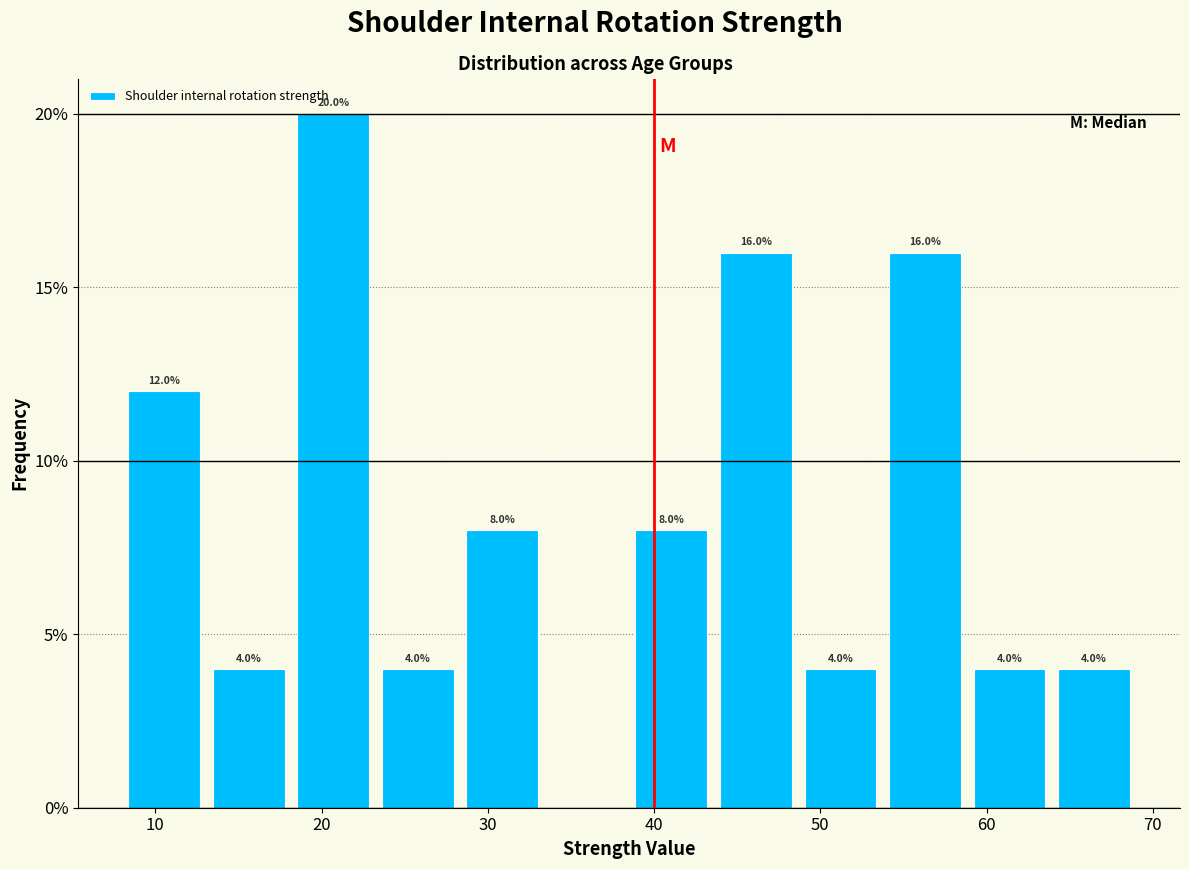

Which range on the x-axis has the tallest bar?

18 to 23